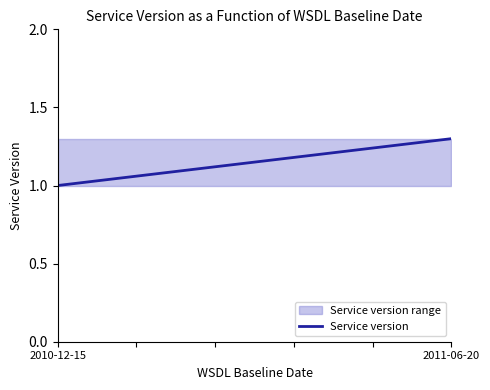

Approximately how many times larger is the value at 2011-06-20 compared to 2010-12-15?

1.3